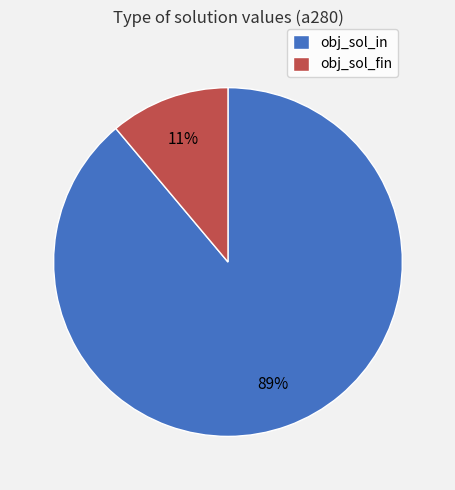

To the nearest percent, what is the difference between the largest and smallest slice percentages?

78%